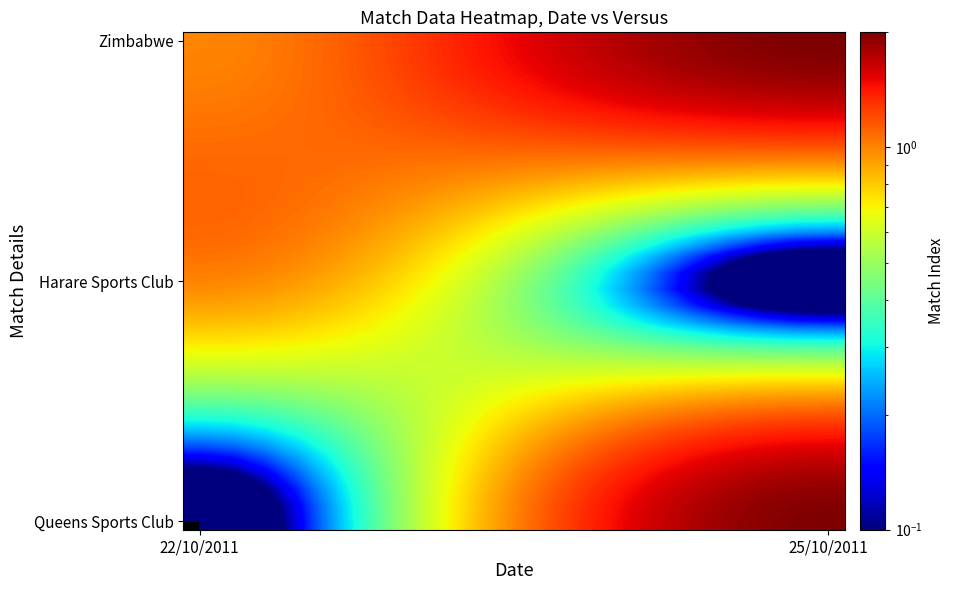

What is the greatest value displayed?

2.0